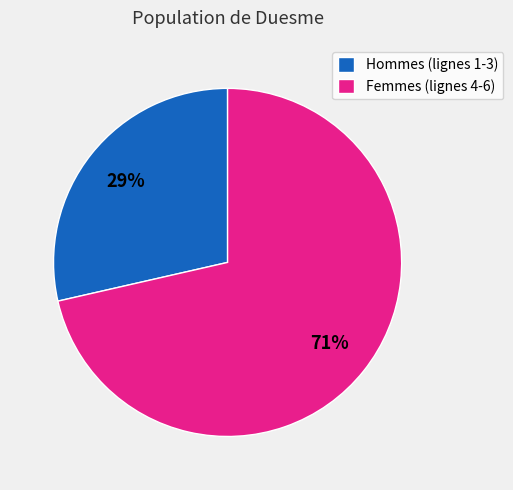

Is the sum of Femmes (lignes 4-6) and Hommes (lignes 1-3) greater than half?

Yes